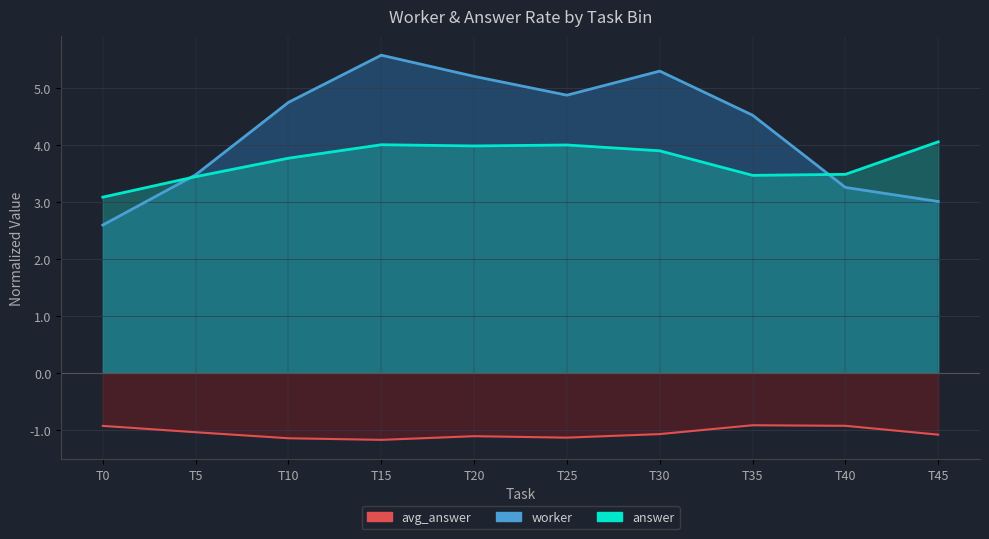

Which series has the widest spread of values?

worker_line